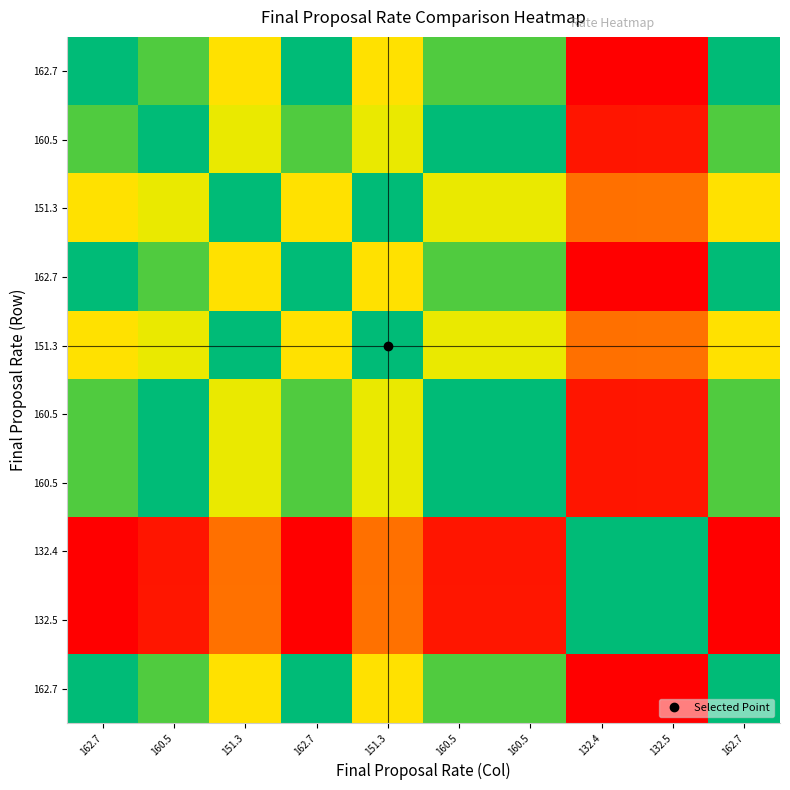

What is the total value across all series at 162.7?

3.0